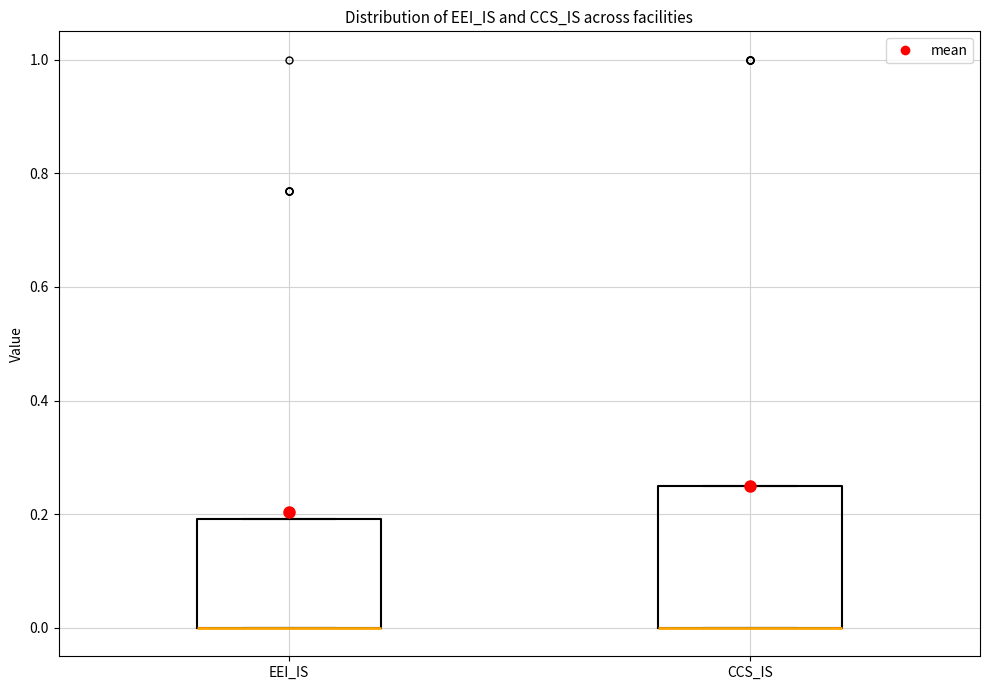

Comparing the boxes themselves (not the whiskers), which one is the tallest?

CCS_IS